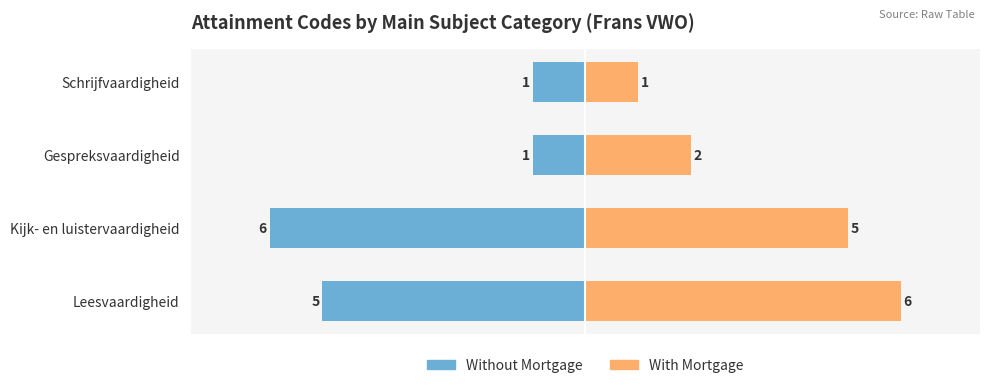

Which has a higher value, Schrijfvaardigheid or Kijk- en luistervaardigheid?

Schrijfvaardigheid